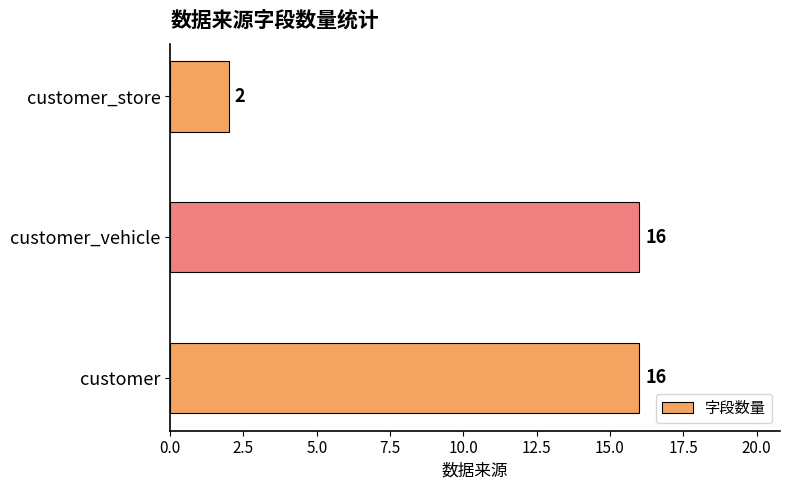

Which category has the lowest value across all series?

customer_store